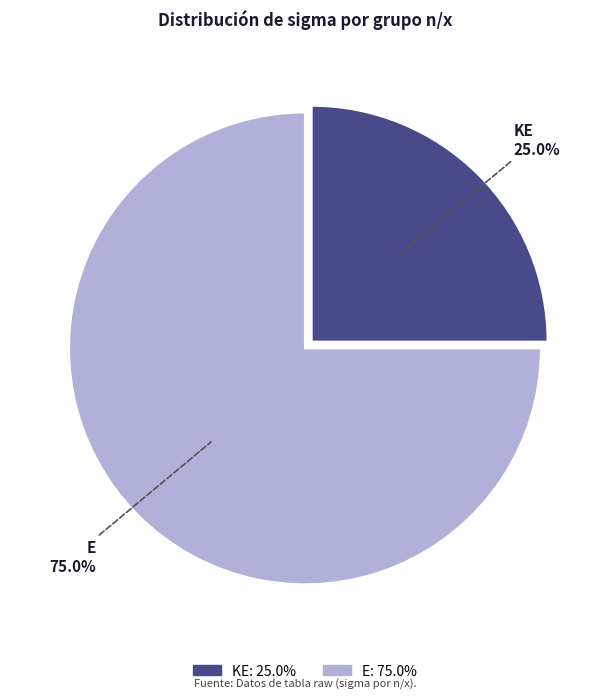

How much of the chart is everything except E?

25.0%